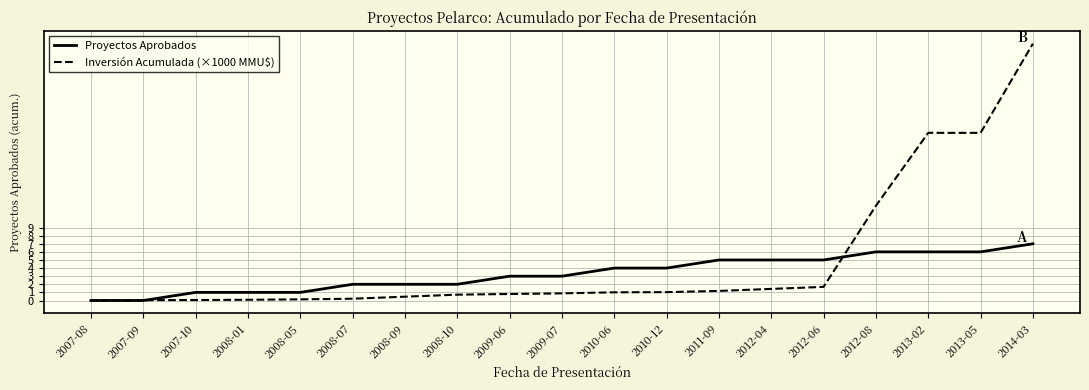

What are all the series names shown in the legend?

Proyectos Aprobados, Inversión Acumulada (×1000 MMU$)